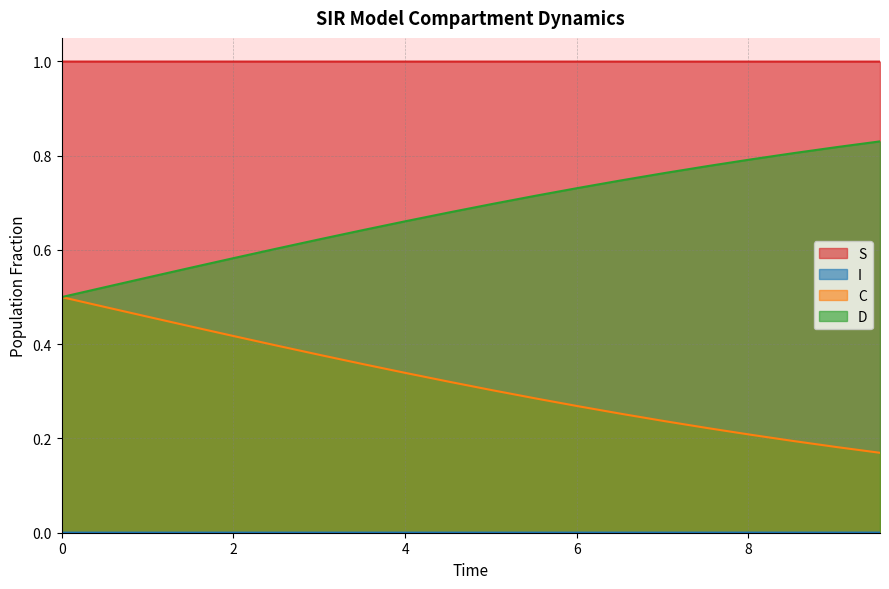

The D series shows 0.8 at 7.023411371237458. True or false?

True